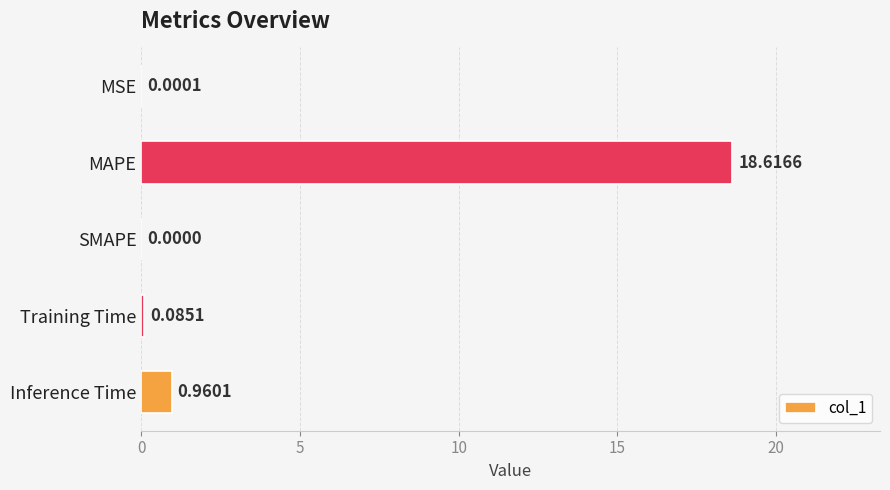

Between Training Time and MSE, which is larger?

Training Time